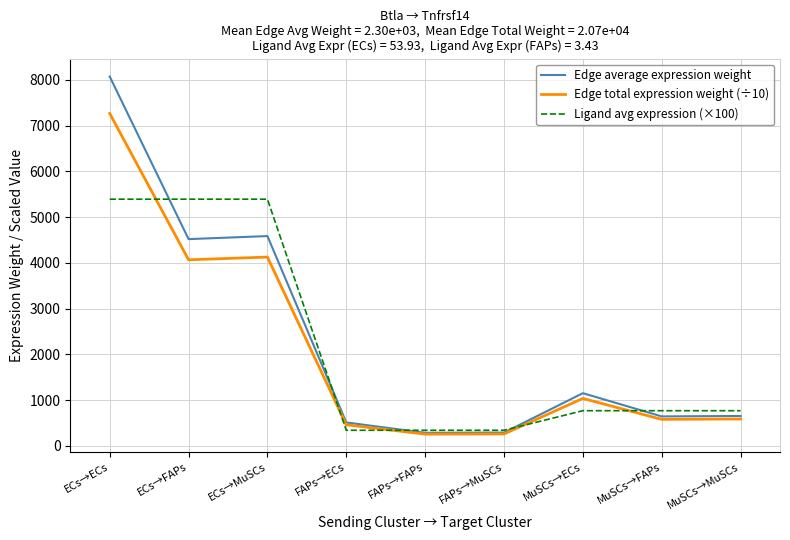

What is the difference between the Edge total expression weight (÷10) values at ECs→ECs and FAPs→FAPs?

7007.5